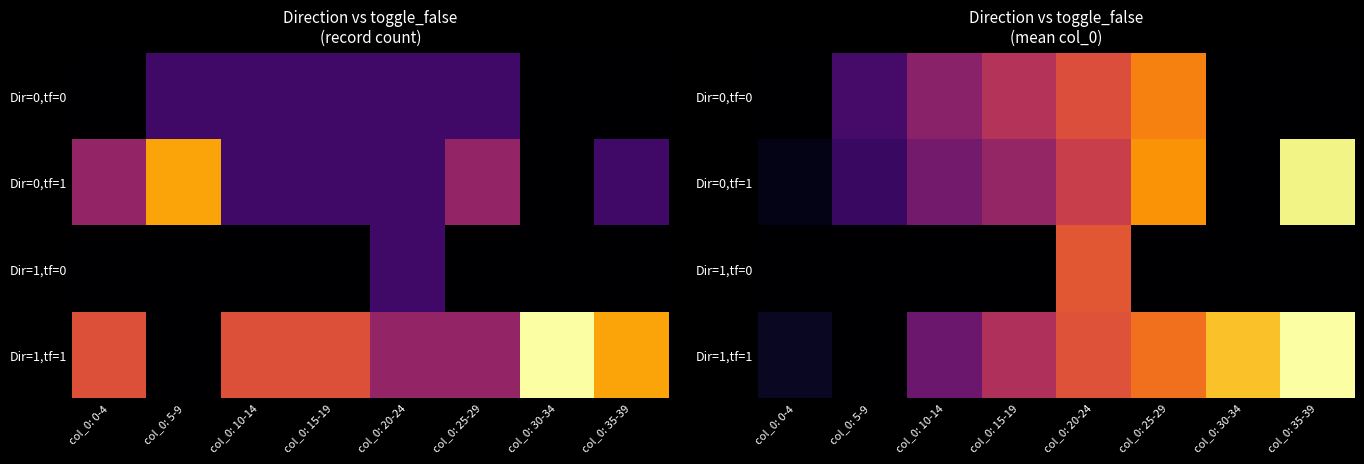

How many values in Dir=0,tf=0 are above zero?

5